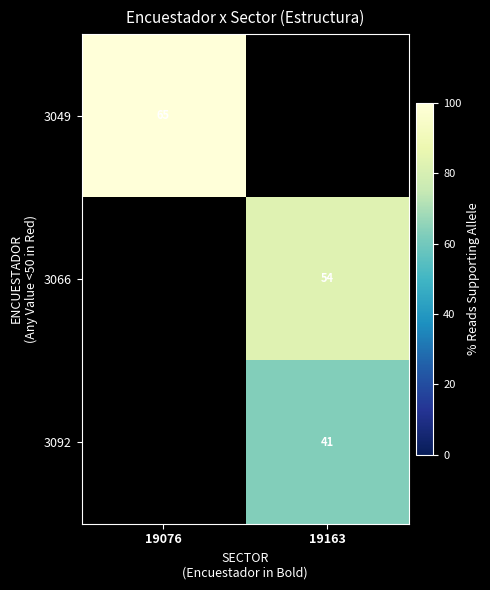

What is the maximum value shown in the chart?

100.0